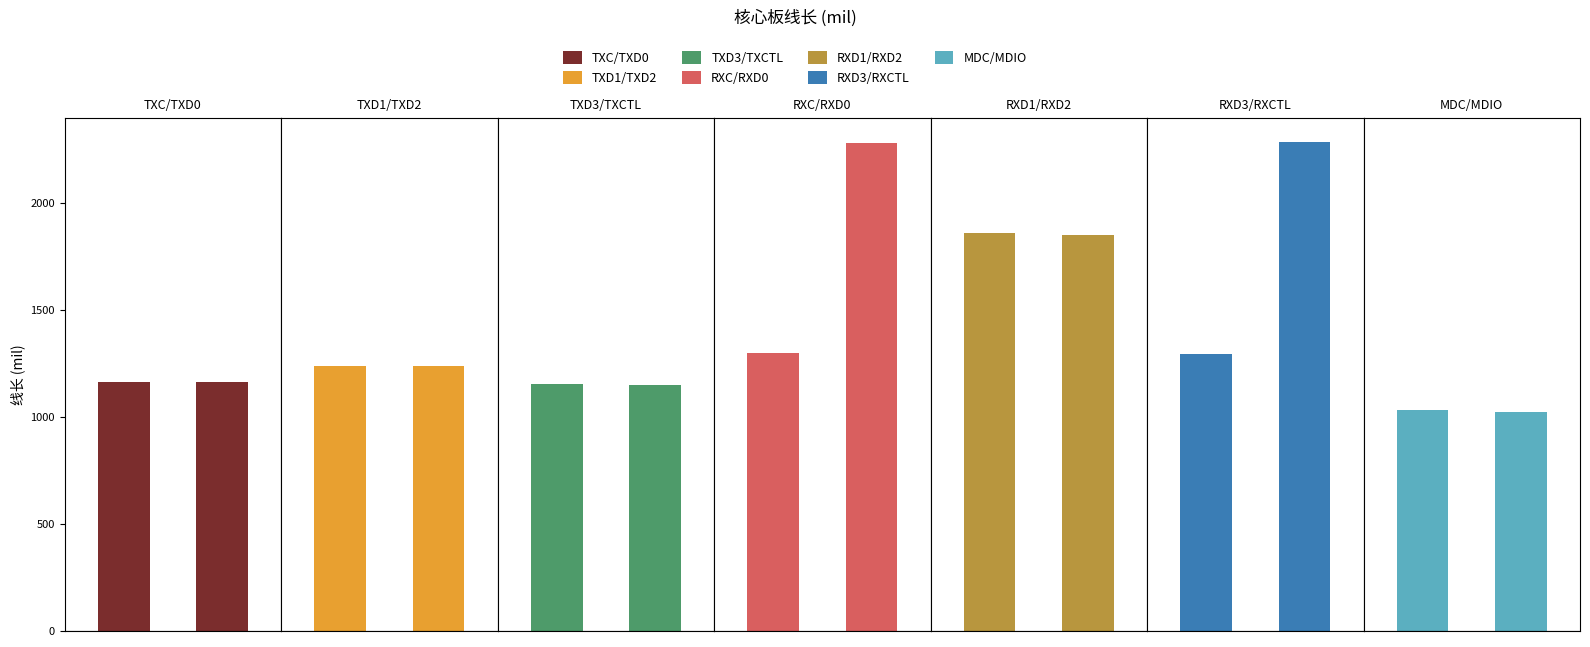

How many categories are shown in the chart?

14